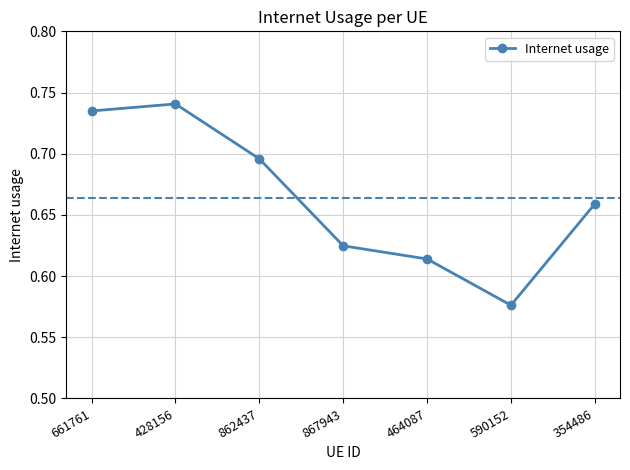

What is the difference between the second highest and second lowest values?

0.1